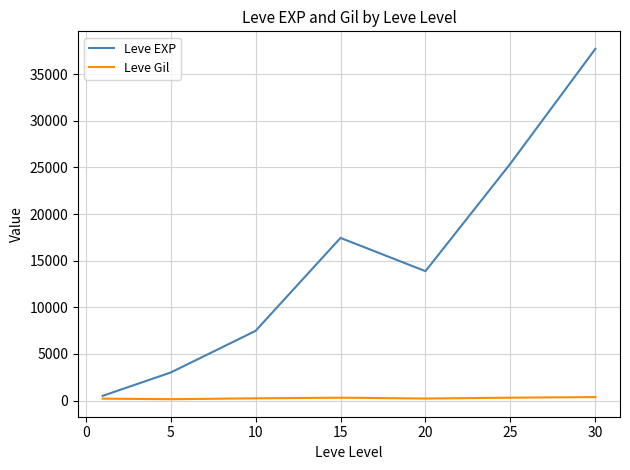

Which series has the largest total across all categories?

Leve EXP